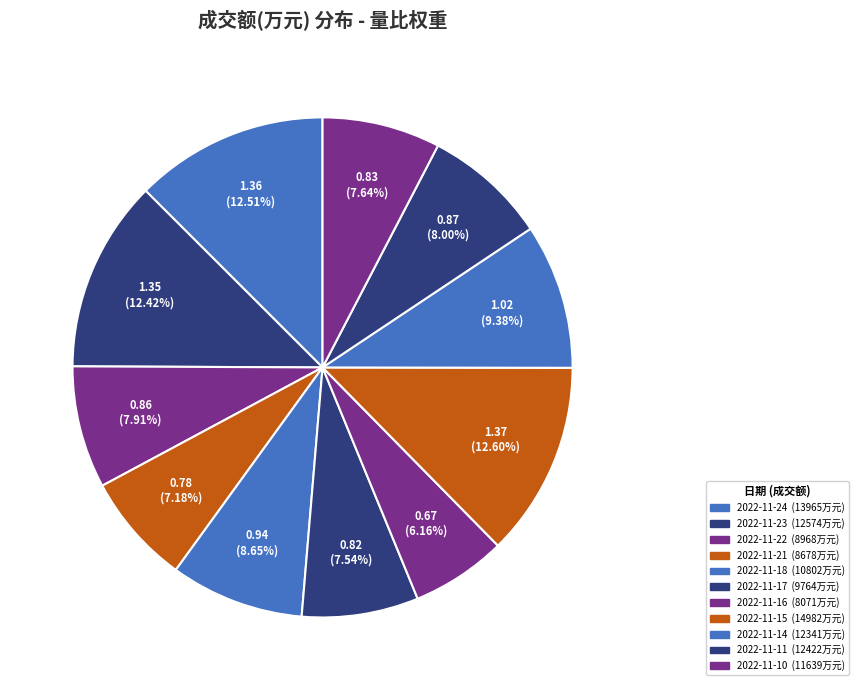

Does any single category account for the majority?

No